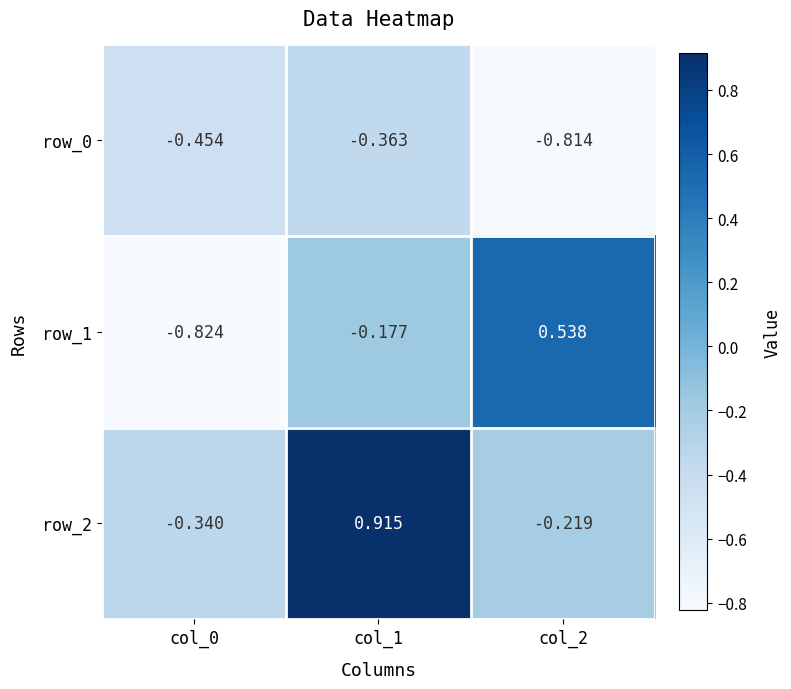

Rank the categories by row_1 value from lowest to highest.

col_0, col_1, col_2